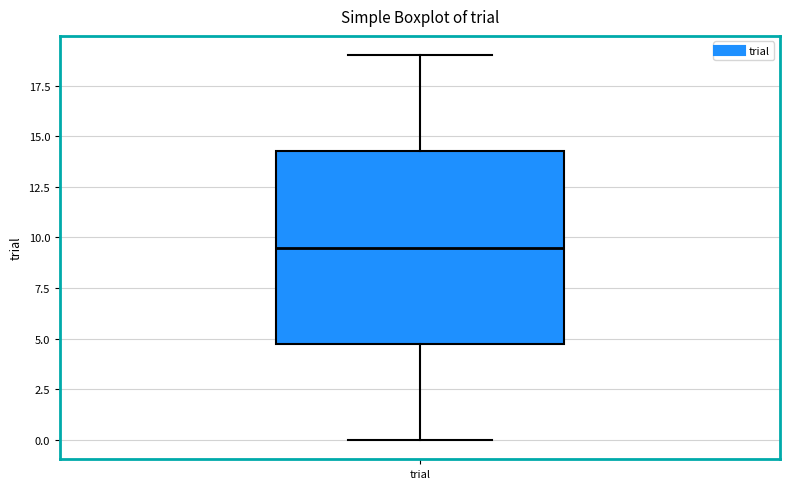

Read this box plot against the y-axis: the position of the median line, the range covered by the box, and the ends of both whiskers. The values are not printed on the chart, so give them approximately, as read against the axis.

median 9.5, box 5.0 to 14.5, whiskers 0.0 to 19.0